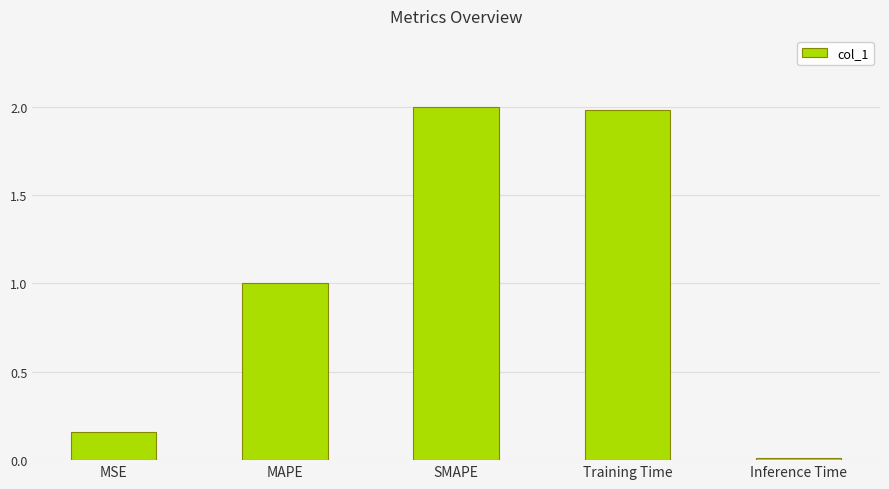

What is the change in value from MSE to Training Time?

+1.8